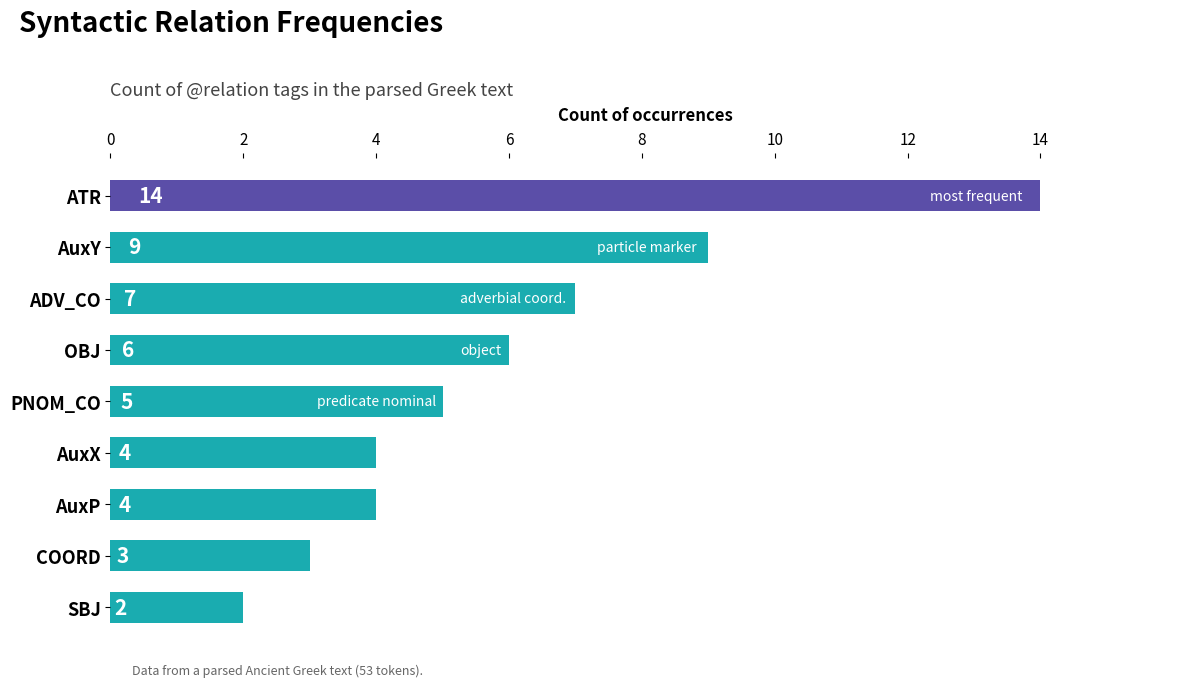

Reading top to bottom, list all the values displayed in this chart.

14	9	7	6	5	4	4	3	2